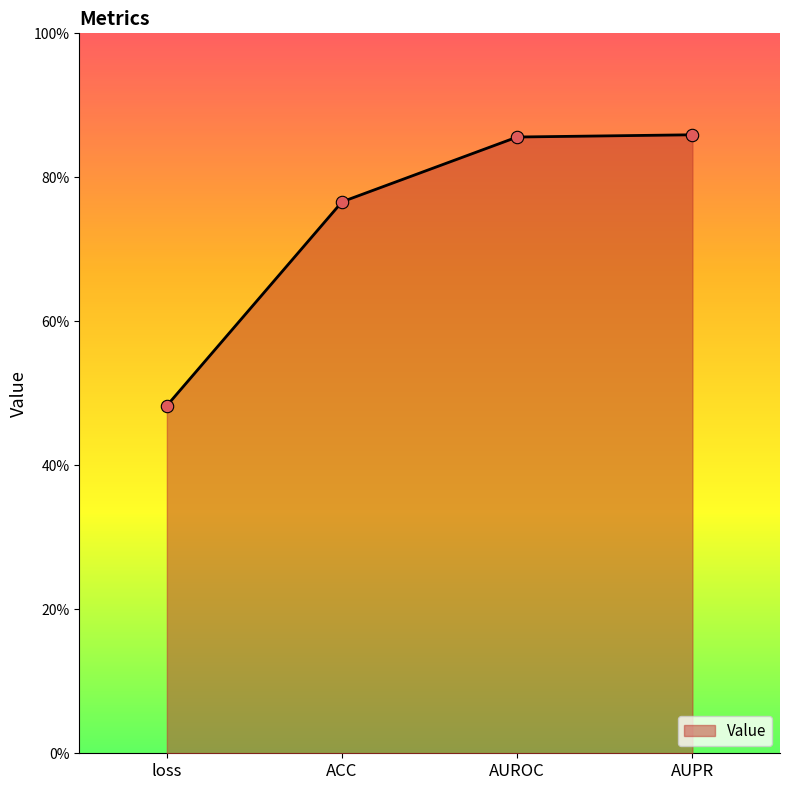

Is this an area chart (filled region under the line)?

Yes